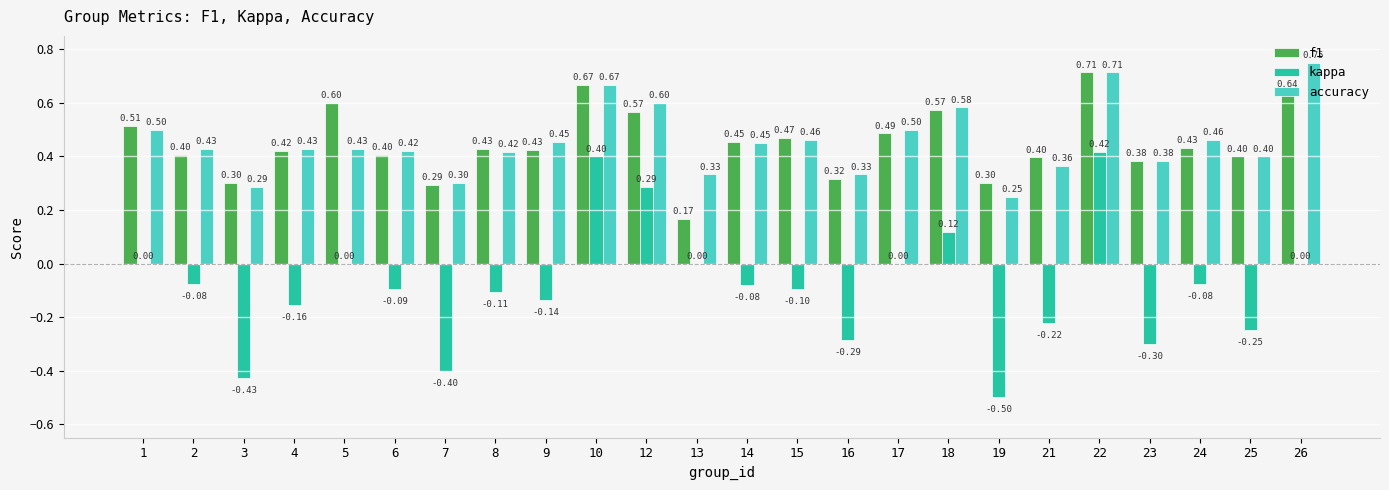

Which series has the widest spread of values?

kappa